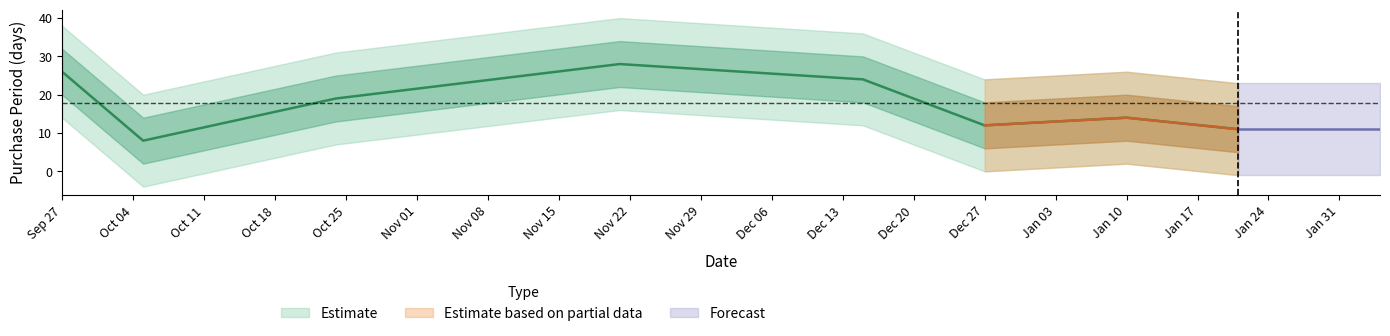

Where does the data first go above 19?

Sep 27